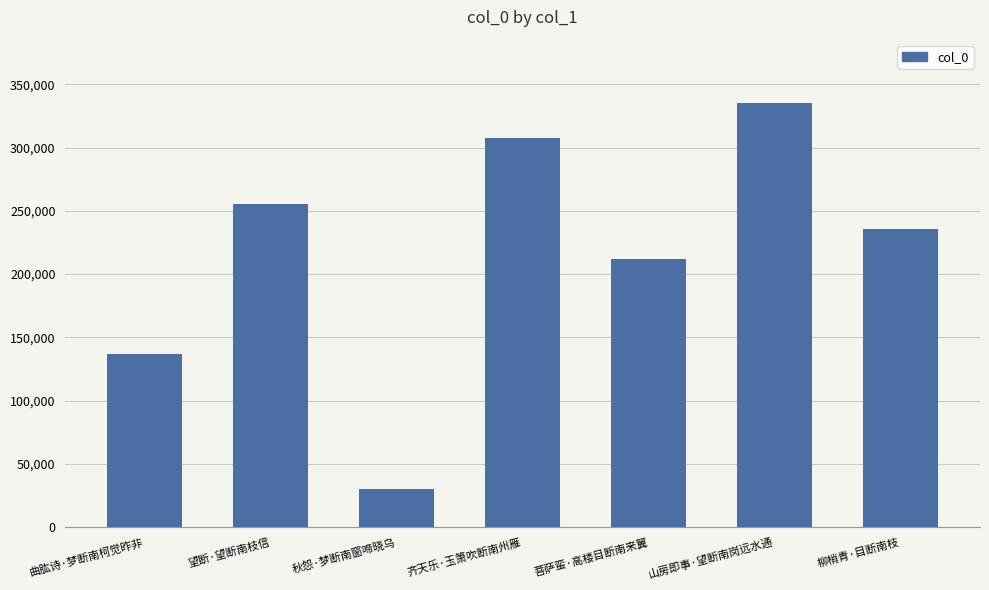

Is it true that the value at 齐天乐·玉箫吹断南州雁 is 171786?

False